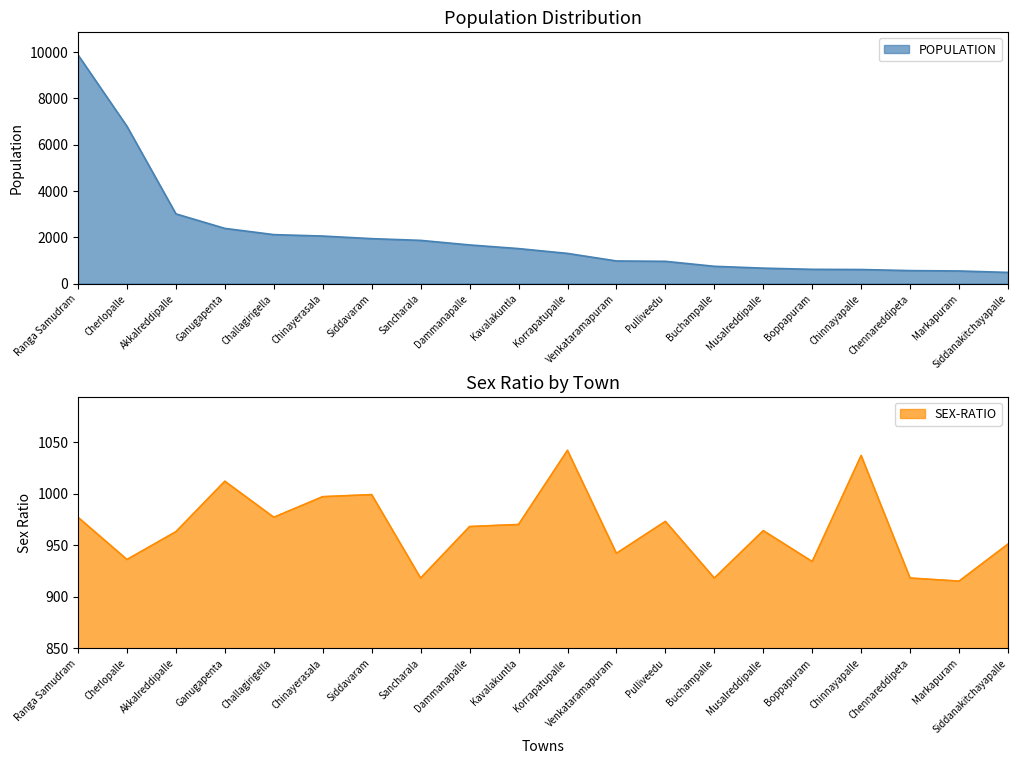

True or false: POPULATION and SEX-RATIO intersect in this chart.

True